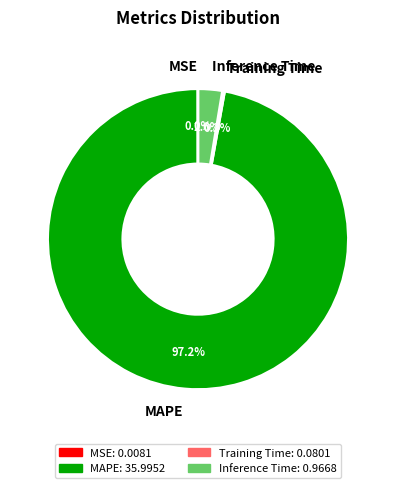

Which slice represents more than half of the pie?

MAPE